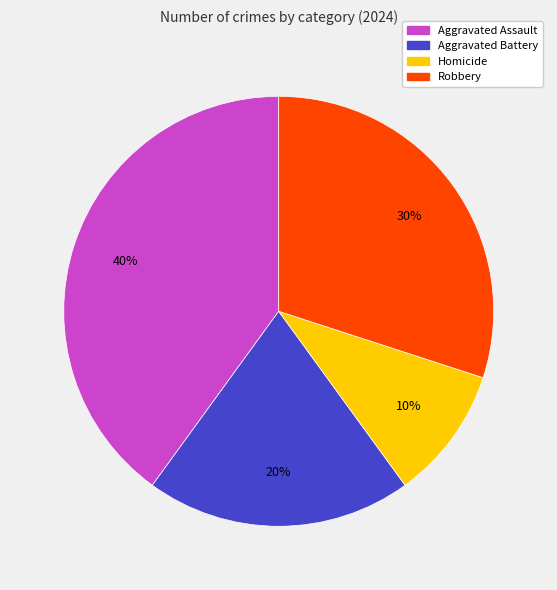

Rank the categories by value from lowest to highest.

Homicide, Aggravated Battery, Robbery, Aggravated Assault